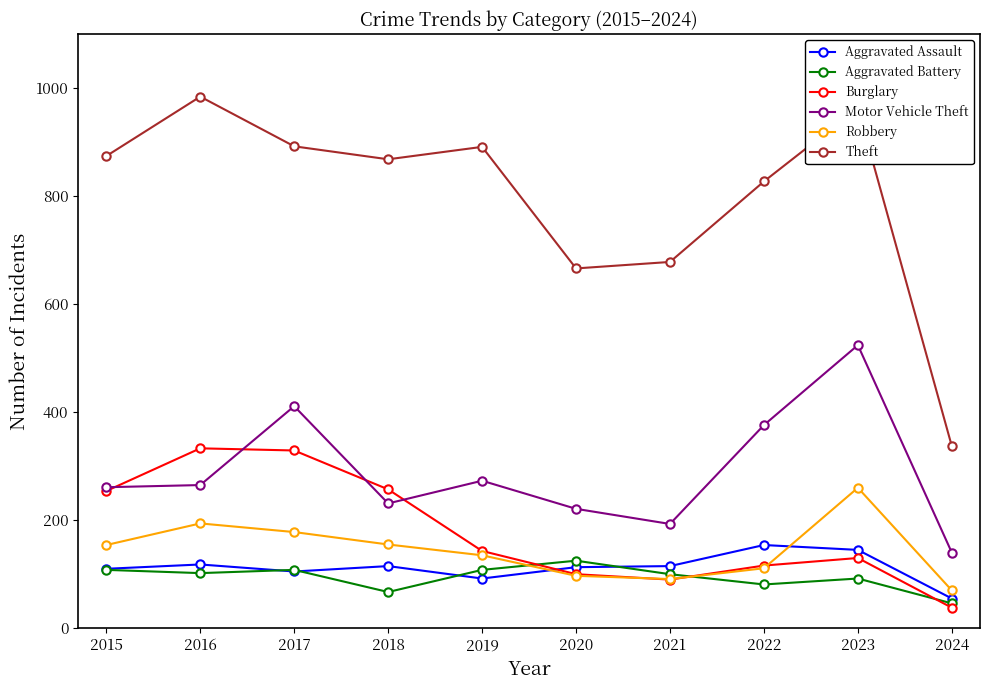

What is the smallest value displayed?

38